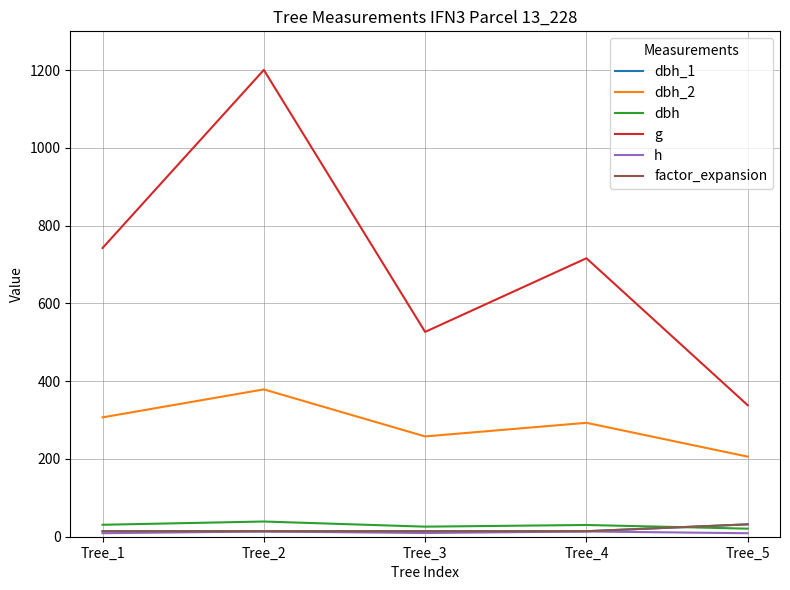

Does the chart display data point markers on the line(s)?

No